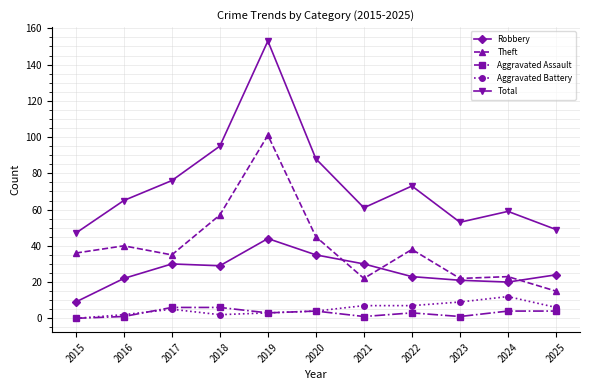

How many data points does each series have?

11